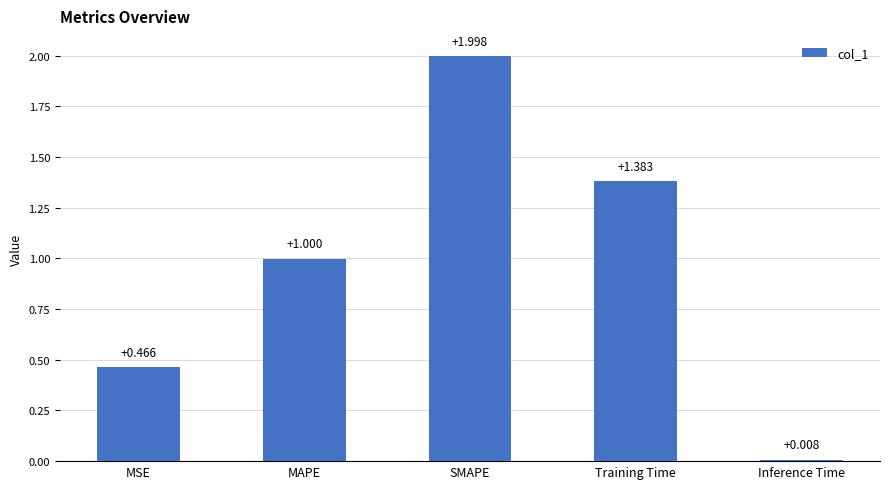

What is the average value?

1.0